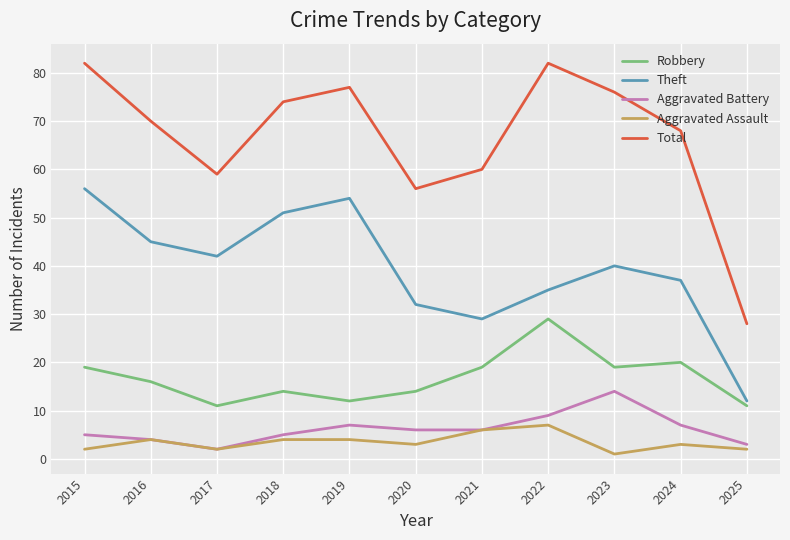

What is the total value across all series at 2016?

139